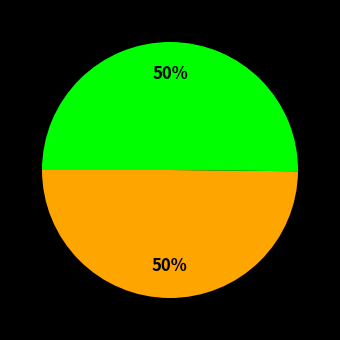

To the nearest percent, what is the average slice percentage?

50%